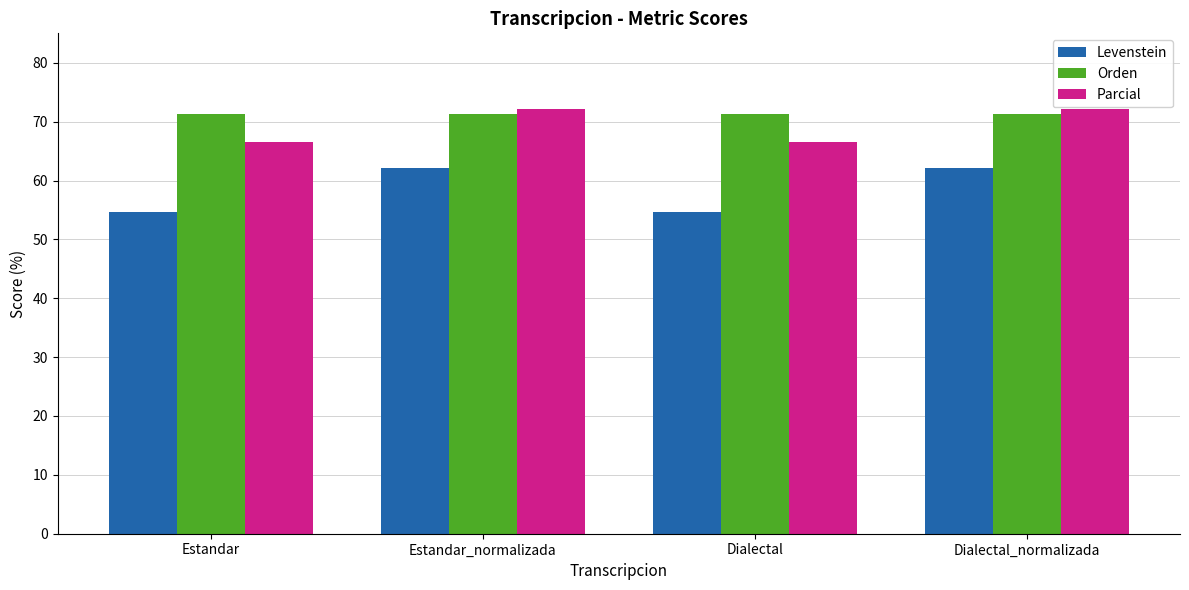

Which series has the largest total across all categories?

Orden